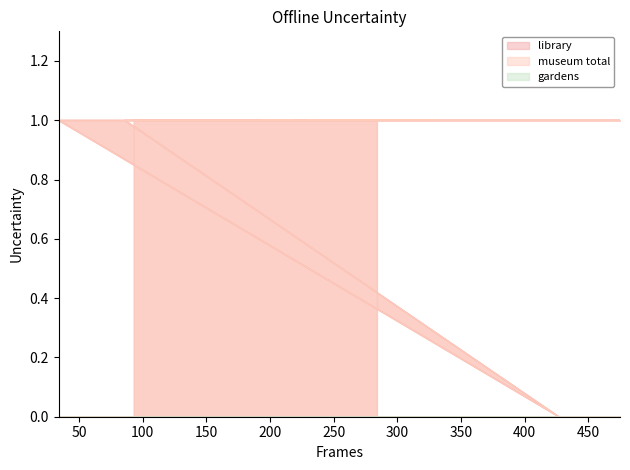

How many interior local valleys does the museum total series have?

1